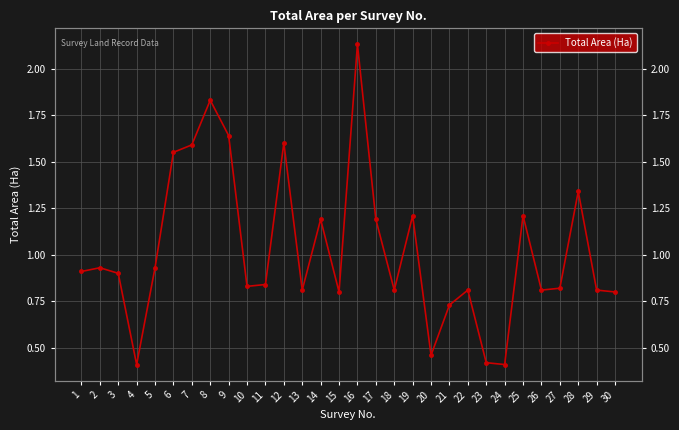

Between 11 and 25, which is larger?

25